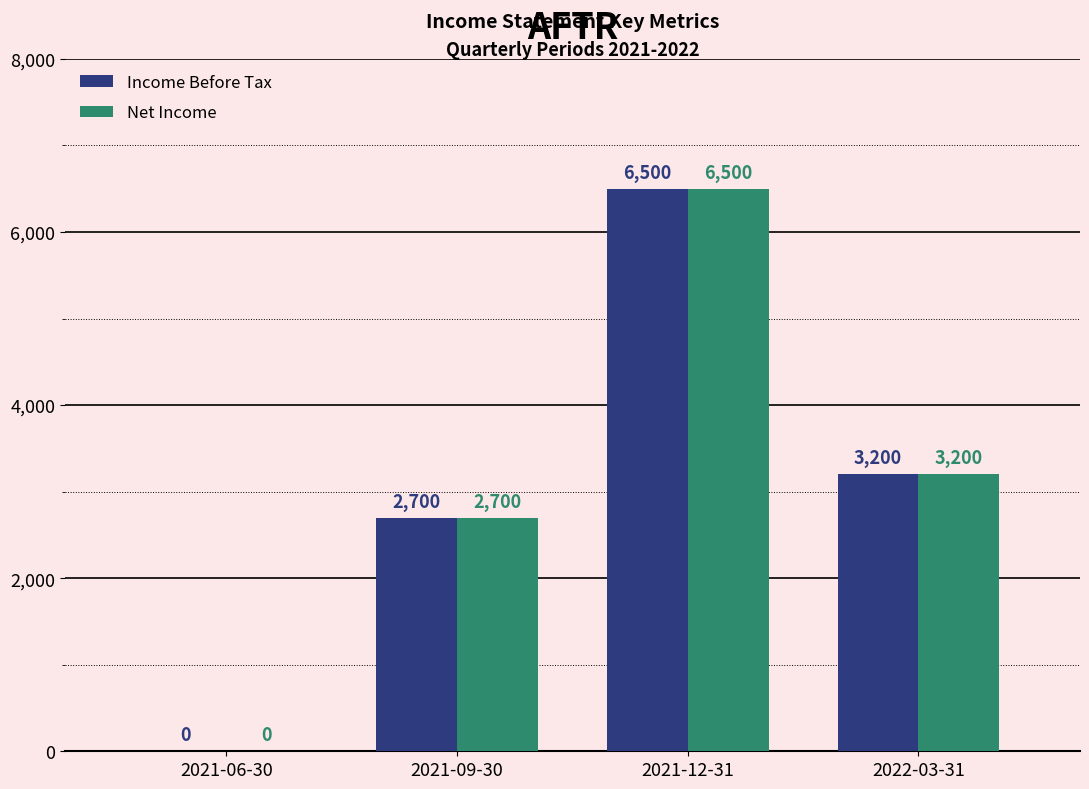

The Net Income series shows 2700 at 2021-09-30. True or false?

True